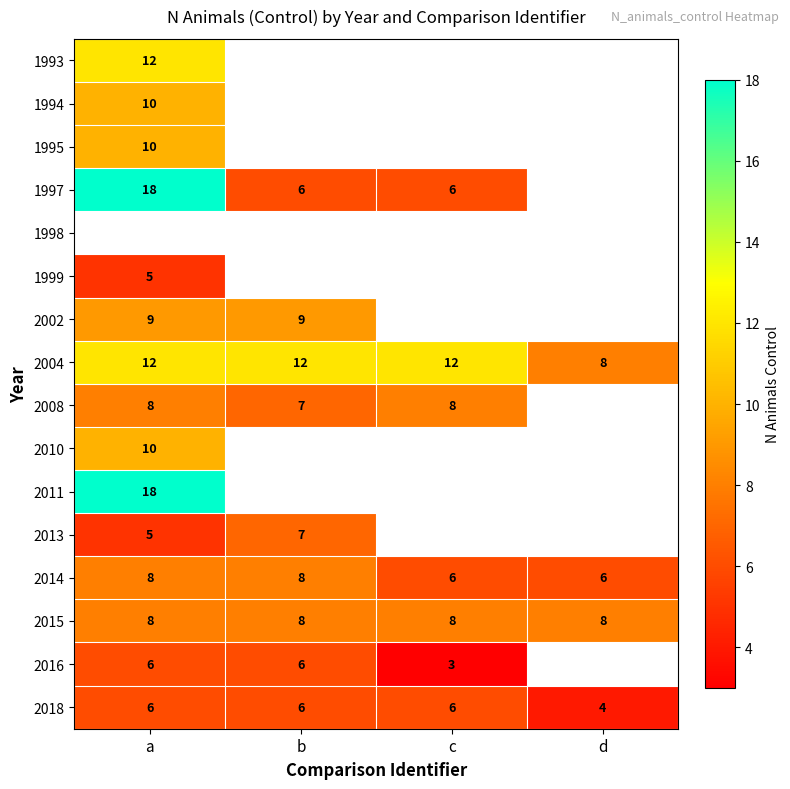

How many 2014 values are between 6 and 8?

4